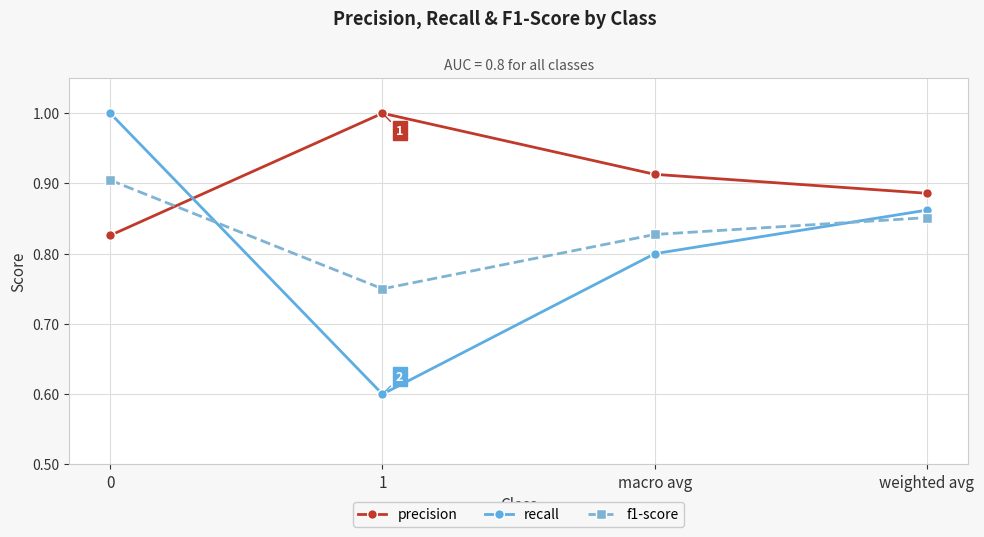

What position from the left is 0?

1